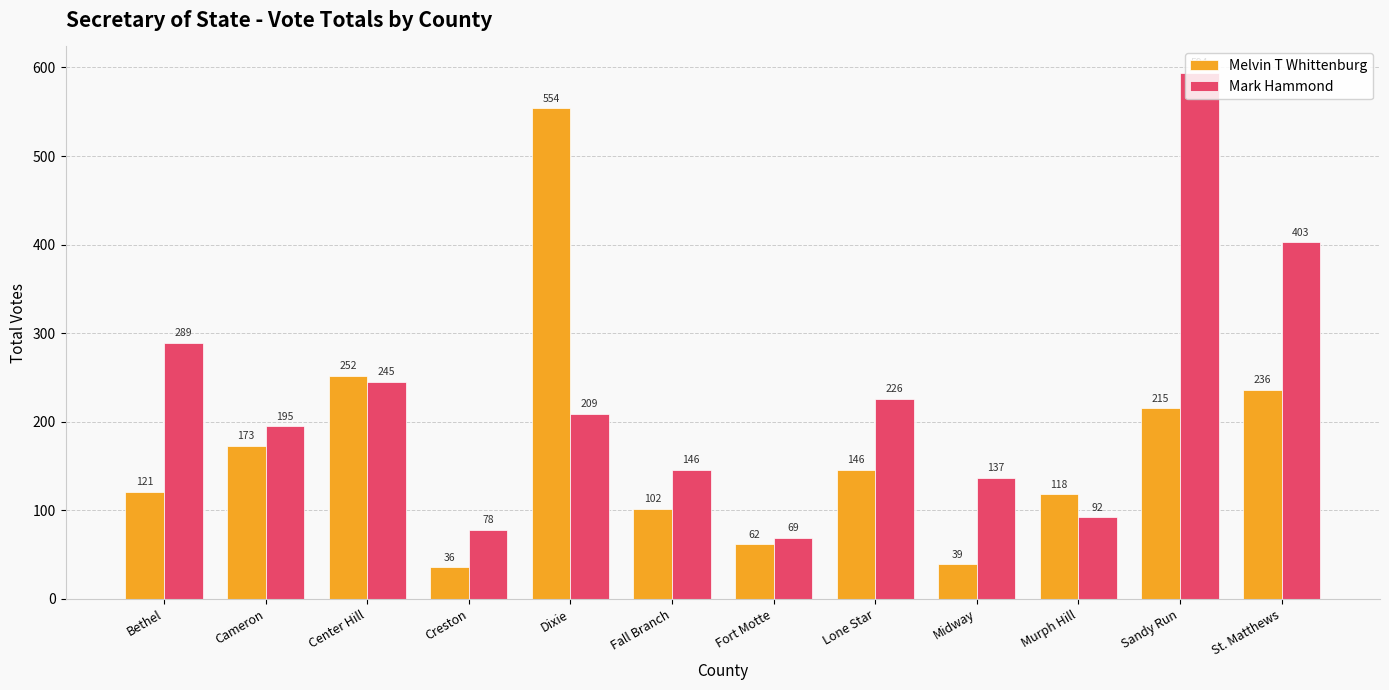

Are the bars horizontal?

No